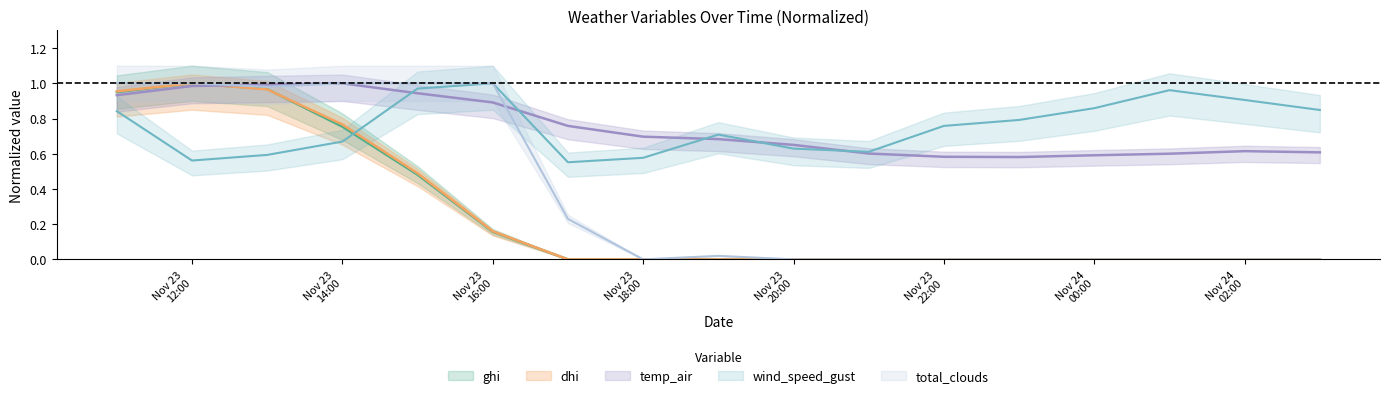

True or false: total_clouds and wind_speed_gust intersect in this chart.

False